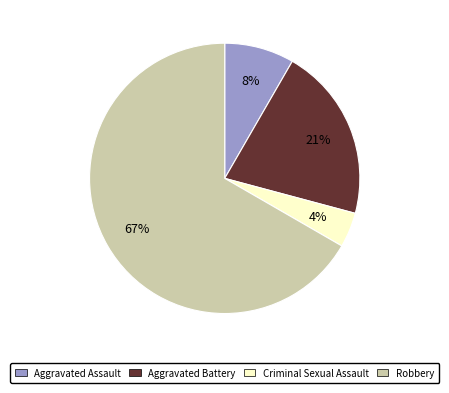

Rank the categories by value from highest to lowest.

Robbery, Aggravated Battery, Aggravated Assault, Criminal Sexual Assault